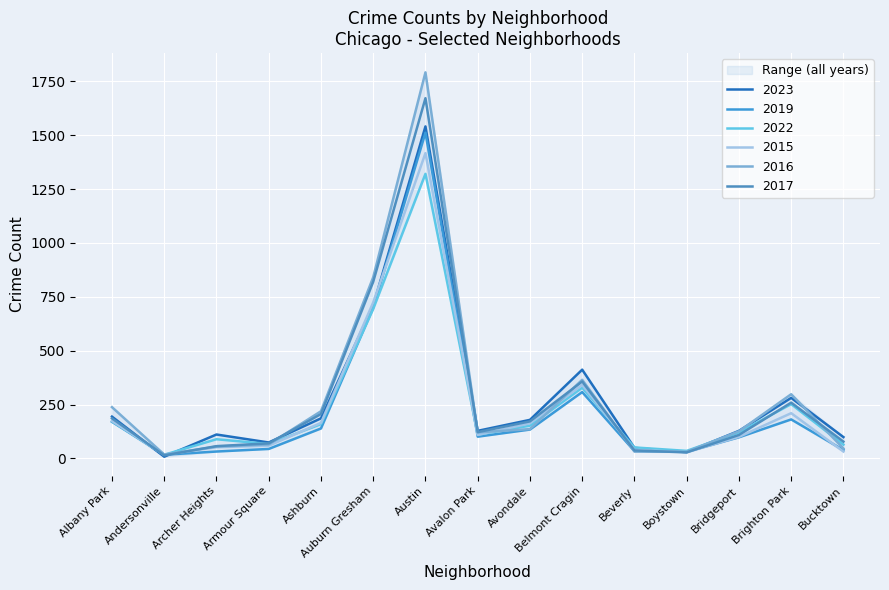

What are all the series names shown in the legend?

2023, 2019, 2022, 2015, 2016, 2017